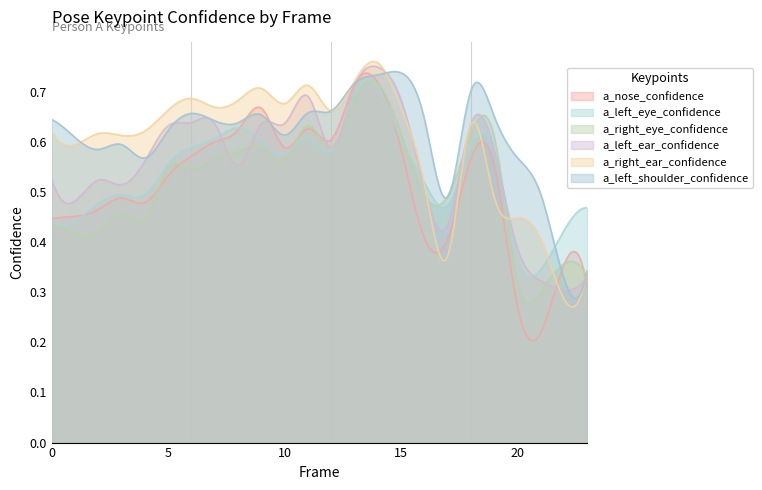

What is the difference between the a_right_ear_confidence values at 9 and 18?

0.1